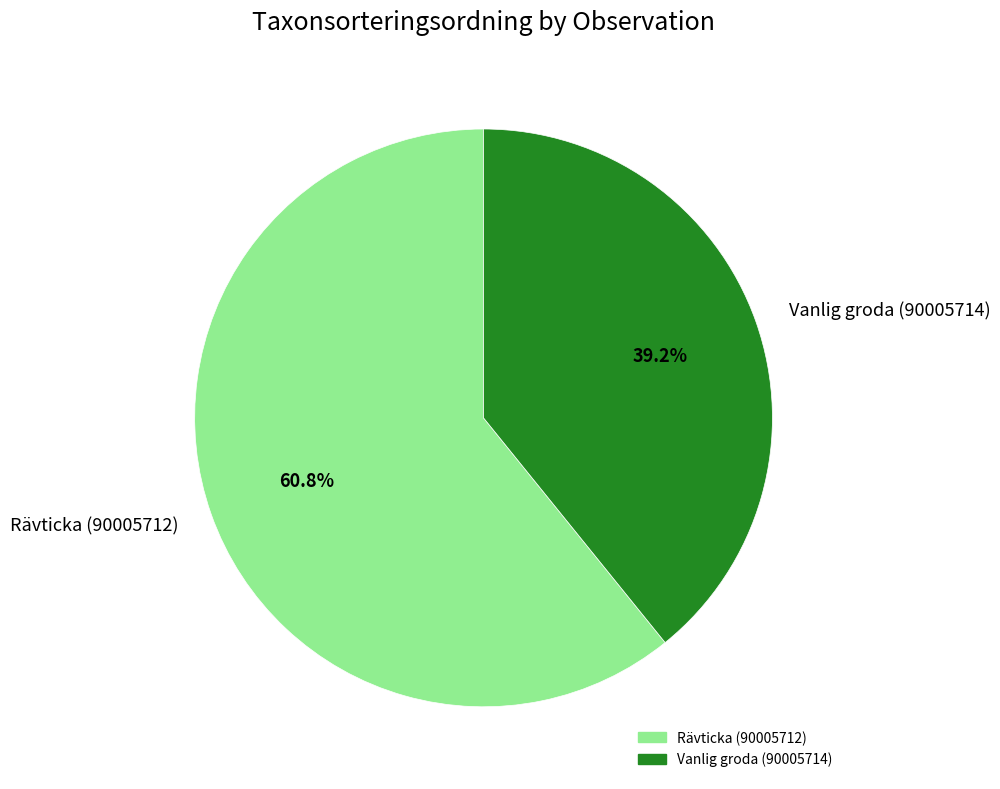

Rank the categories by value from highest to lowest.

Rävticka (90005712), Vanlig groda (90005714)